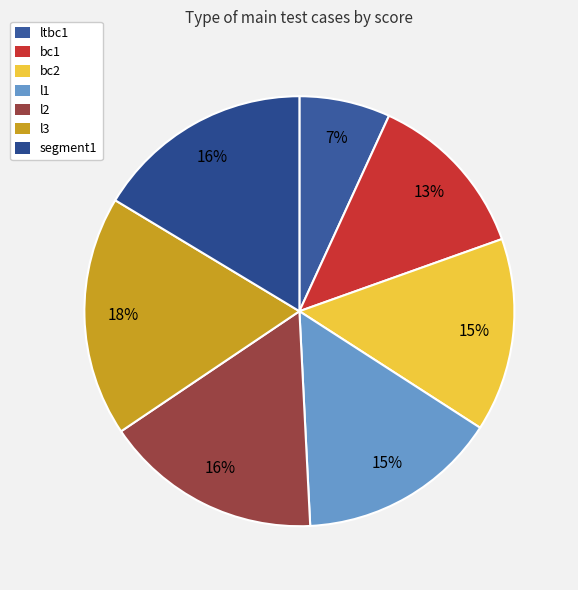

To the nearest percent, what is the average slice percentage?

14%